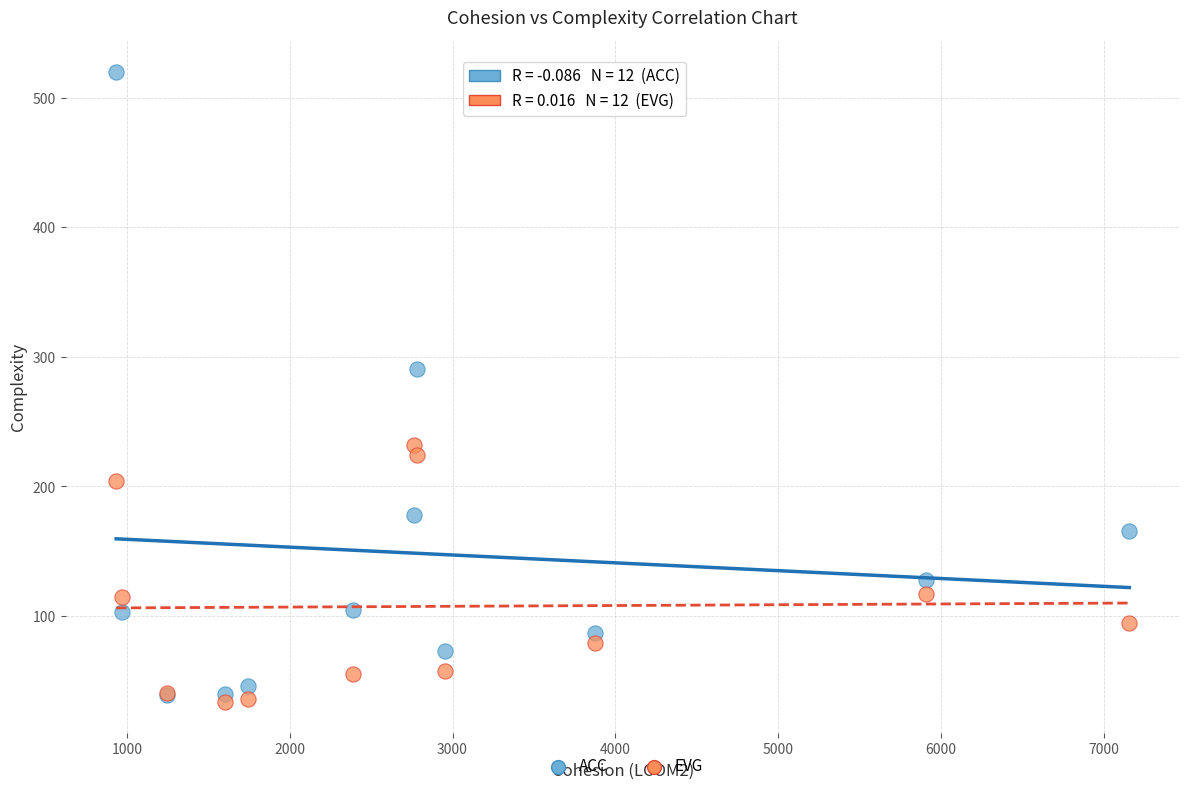

Across all series, what Y value is closest to 277?

291